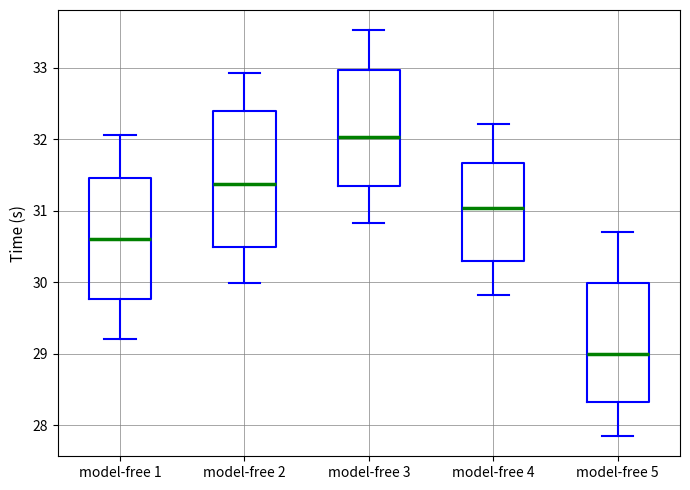

Which box's median line is the highest?

model-free 3